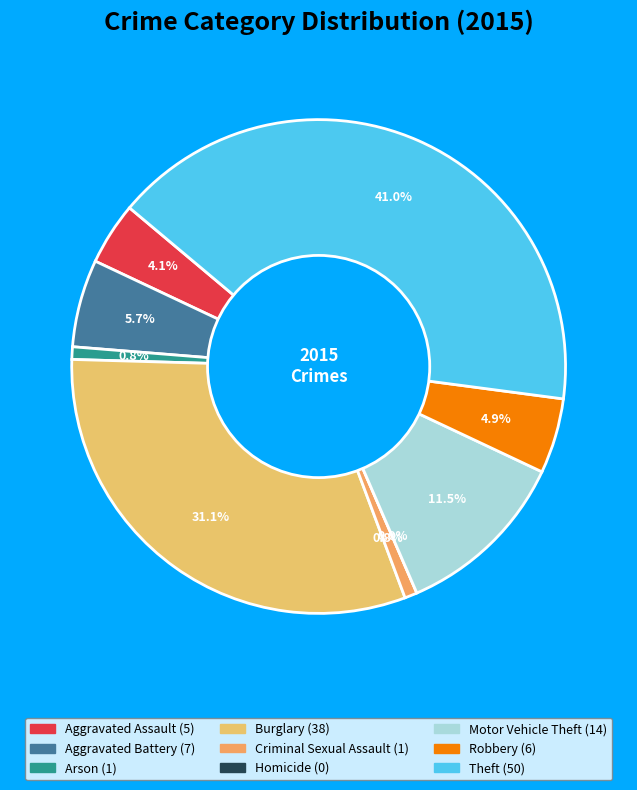

Count the number of slices in the pie.

9